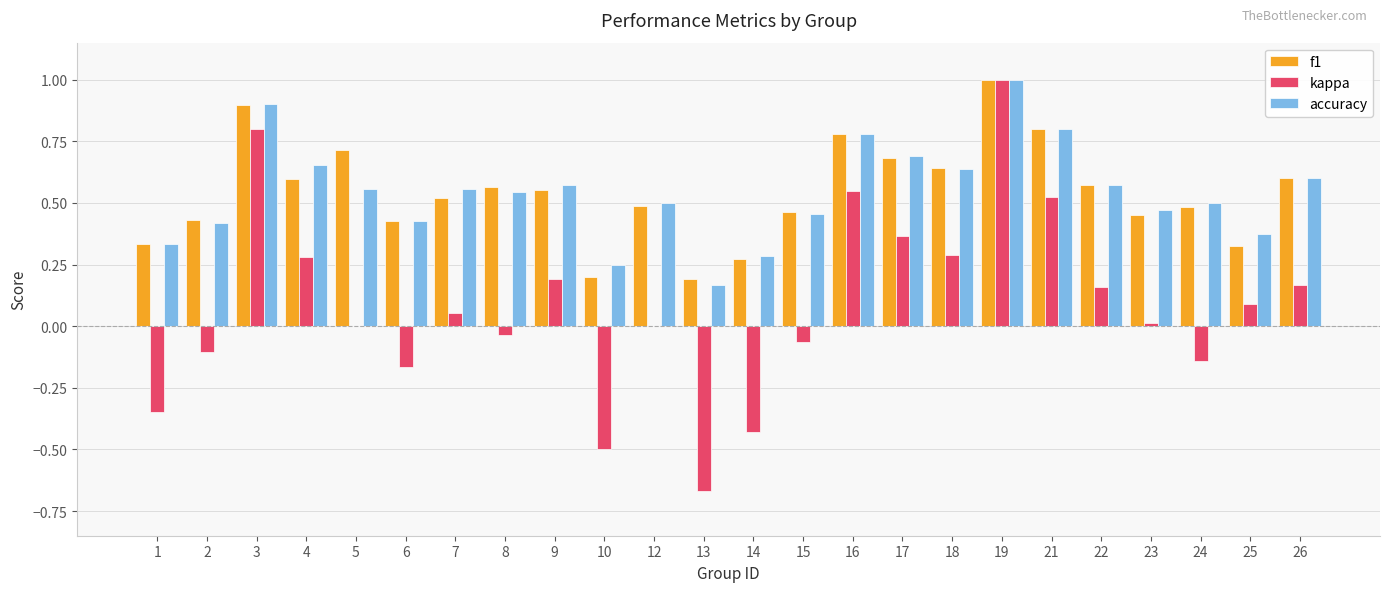

What are all the series names shown in the legend?

f1, kappa, accuracy